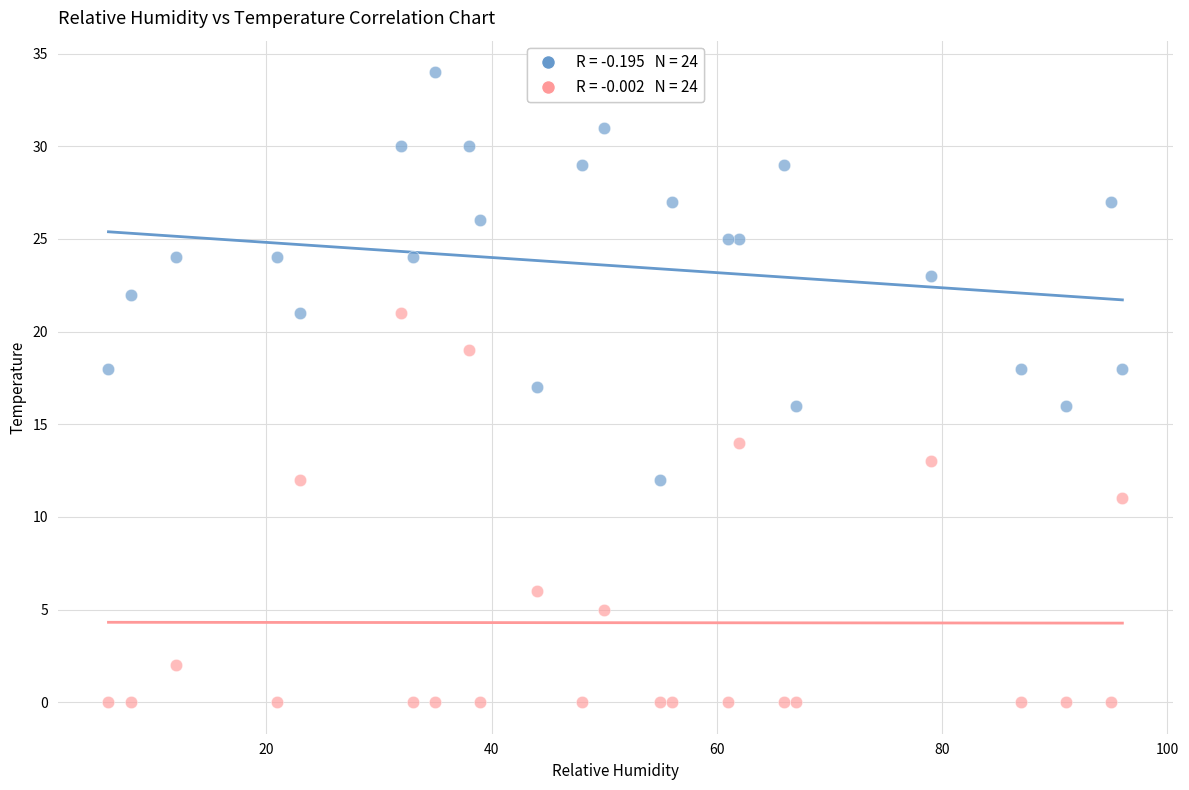

Across all data points, what is the range of Y values (max minus min)?

34